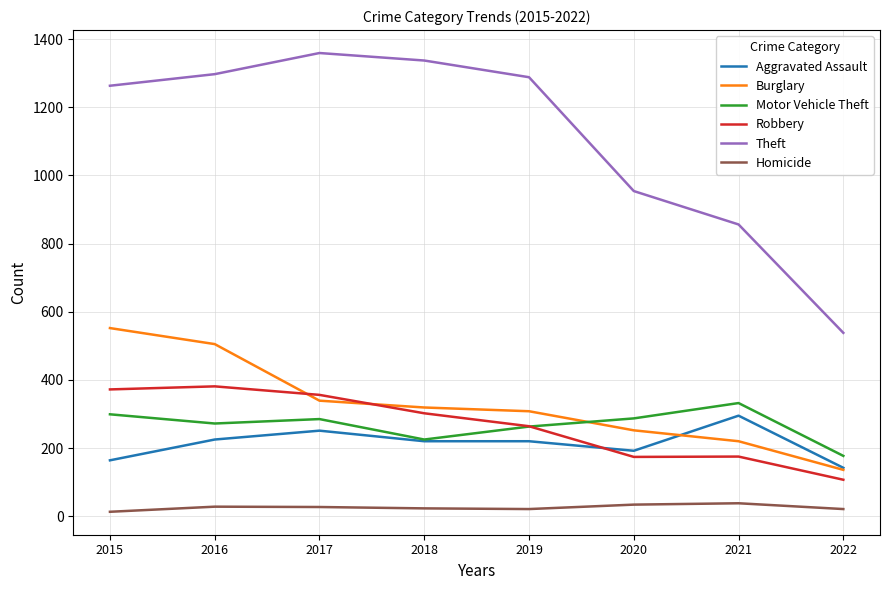

How many interior local peaks does the Theft series have?

1